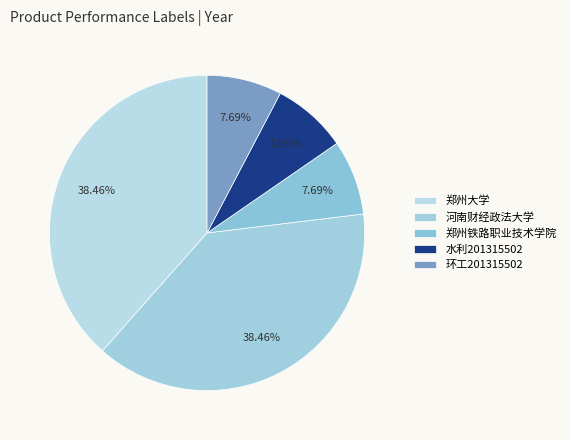

Approximately how many times larger is the value at 郑州铁路职业技术学院 compared to 环工201315502?

1.0